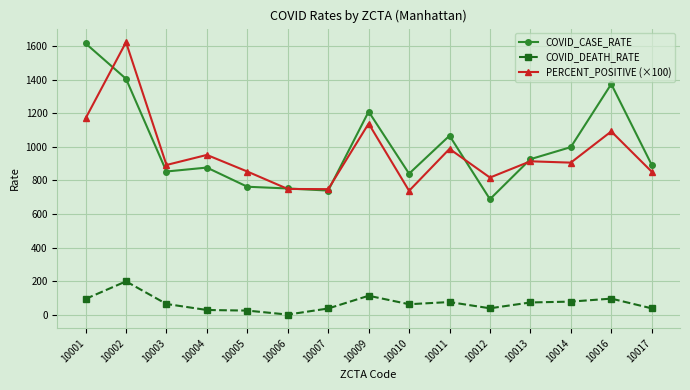

What value does the COVID_DEATH_RATE series have at 10013?

72.3